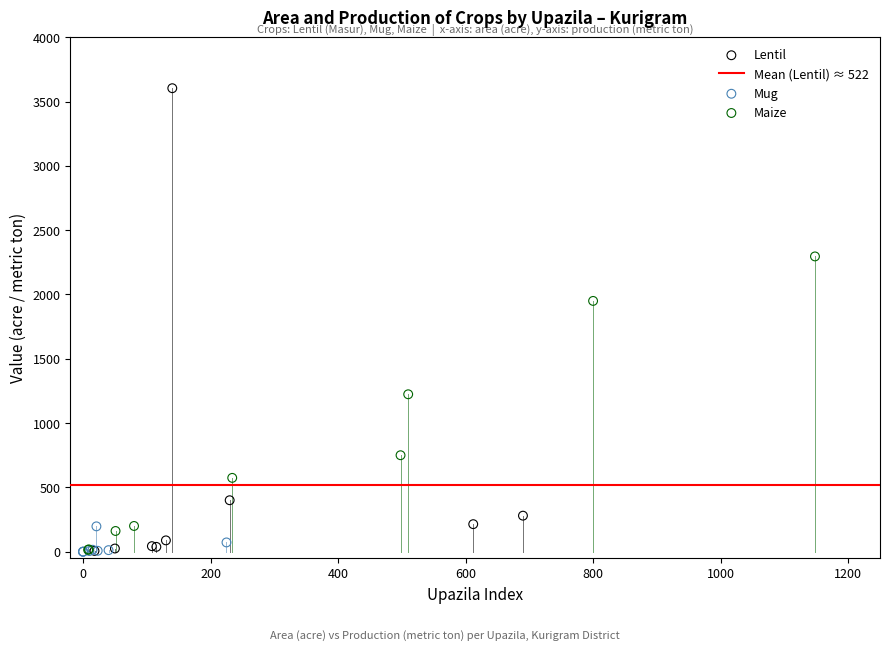

Which series has the widest spread of Y values?

Lentil